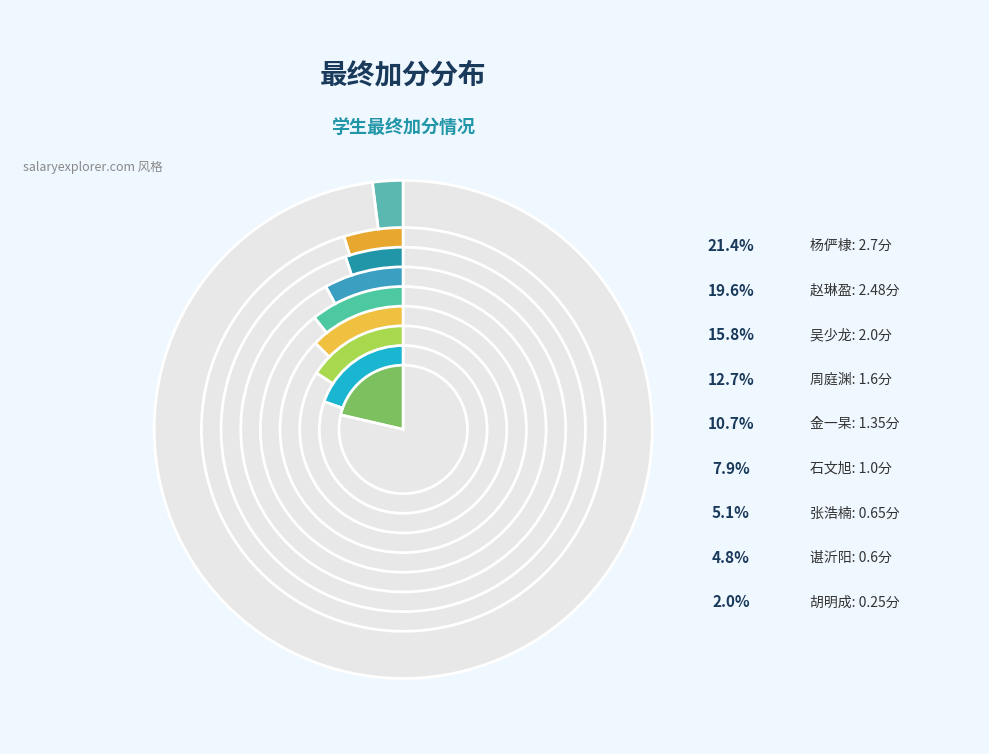

Which slice is the smallest?

胡明成